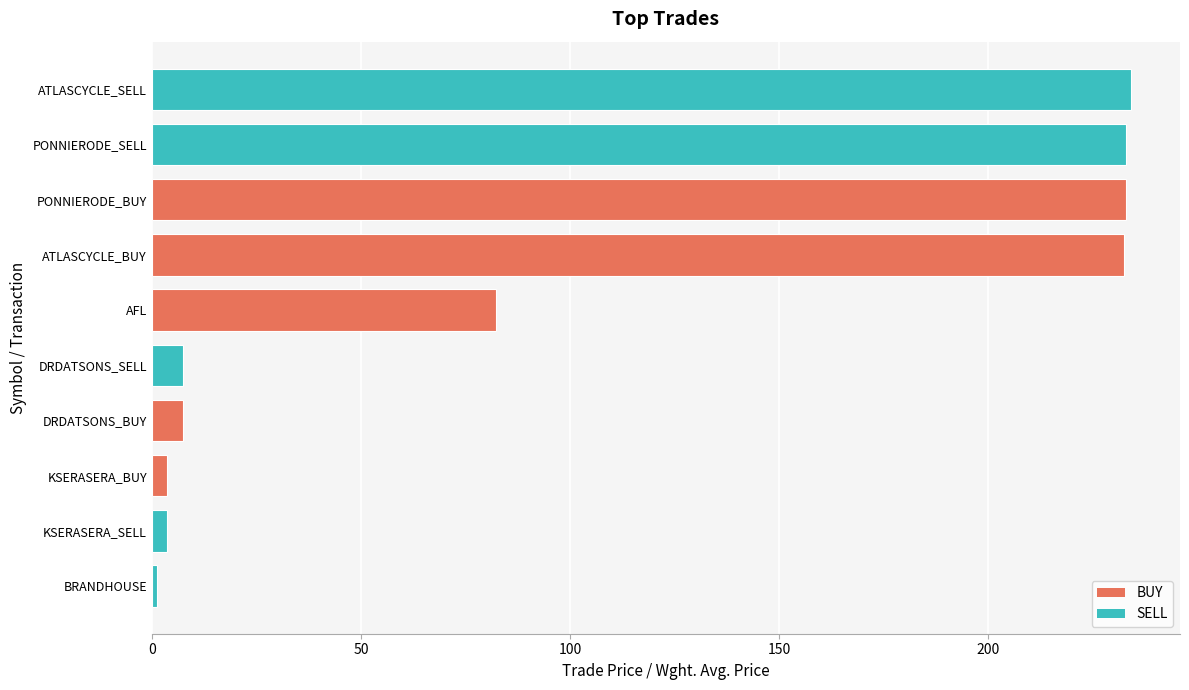

Between DRDATSONS_SELL and ATLASCYCLE_SELL, which is larger?

ATLASCYCLE_SELL